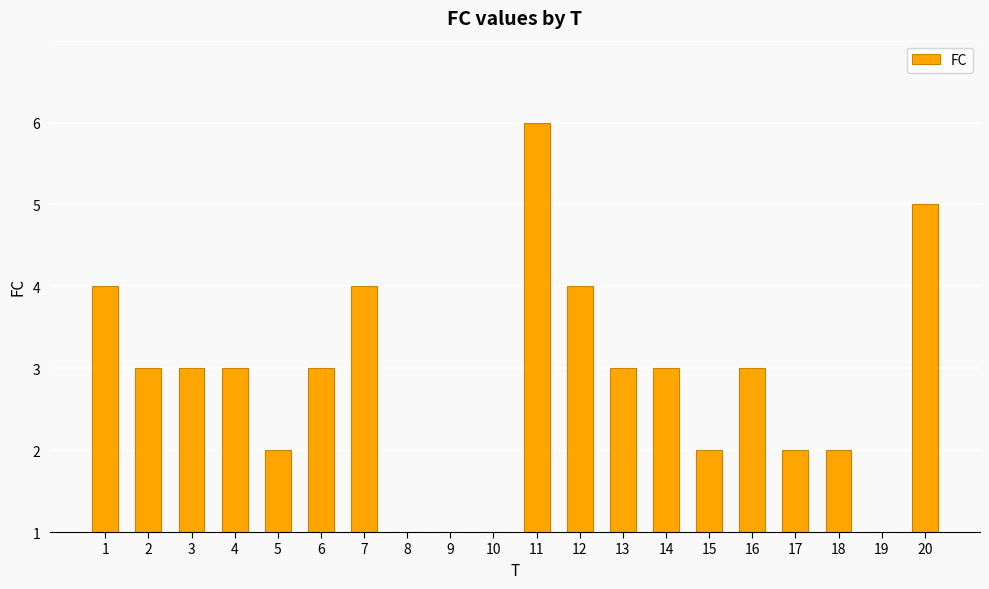

What is the difference between the values at 17 and 12?

2